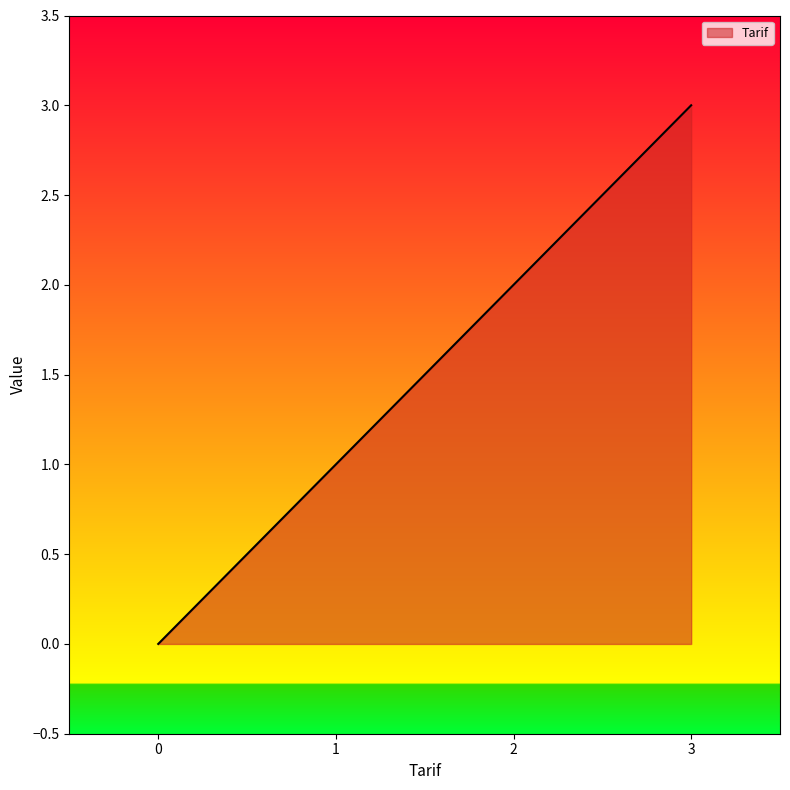

The chart shows a value of 0 at 0. True or false?

True